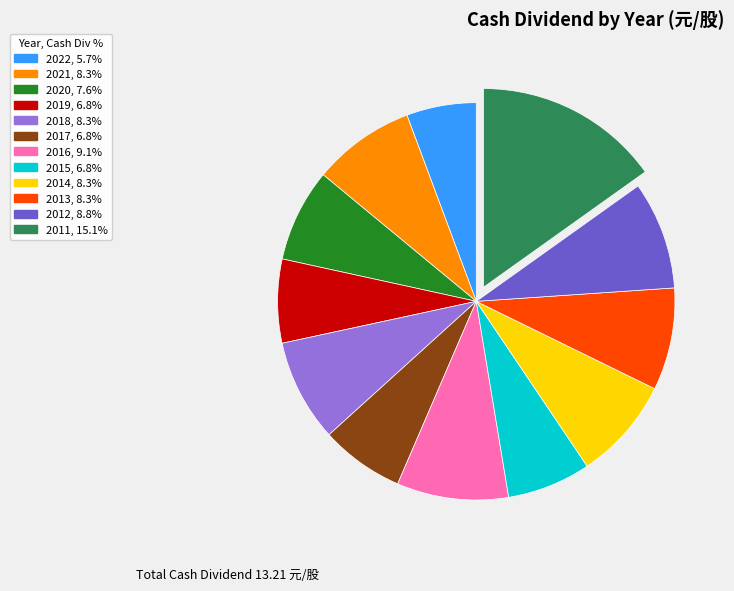

Does any single category account for the majority?

No